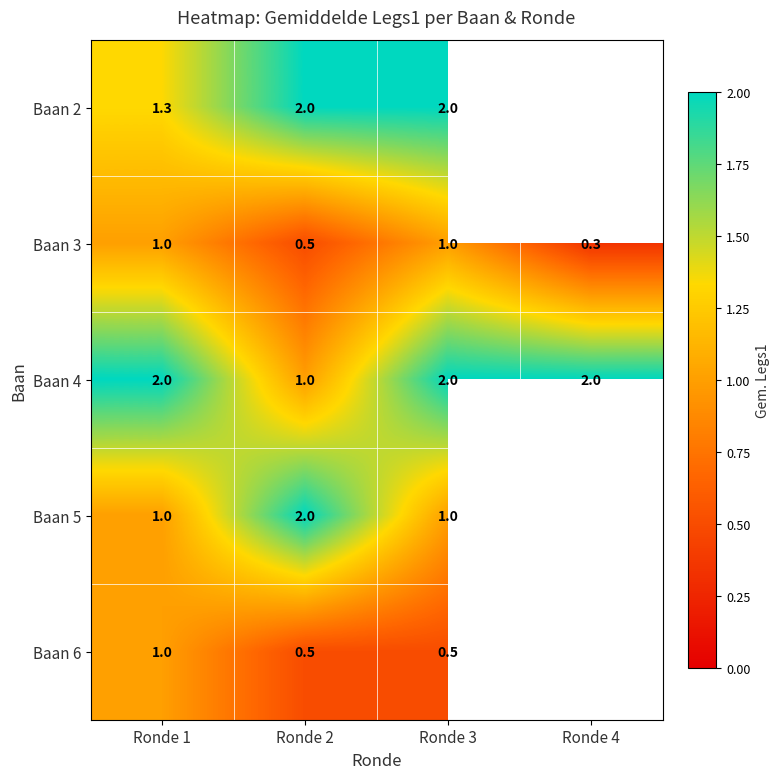

What is the average value of the Baan 3 series?

0.7